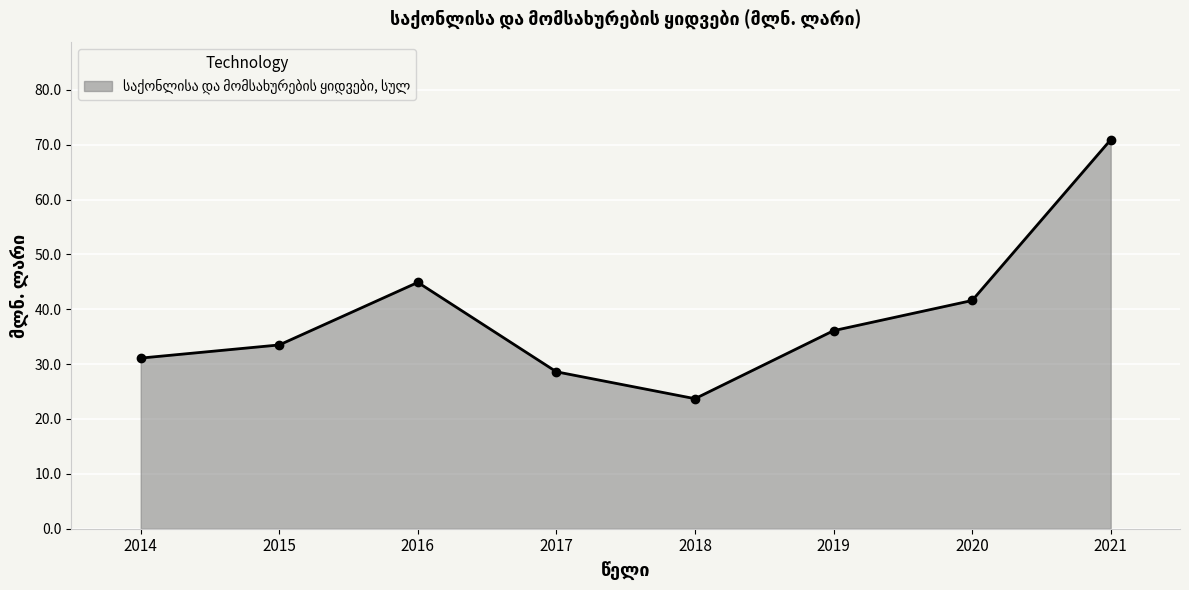

What is the change in value from 2014 to 2019?

+5.0